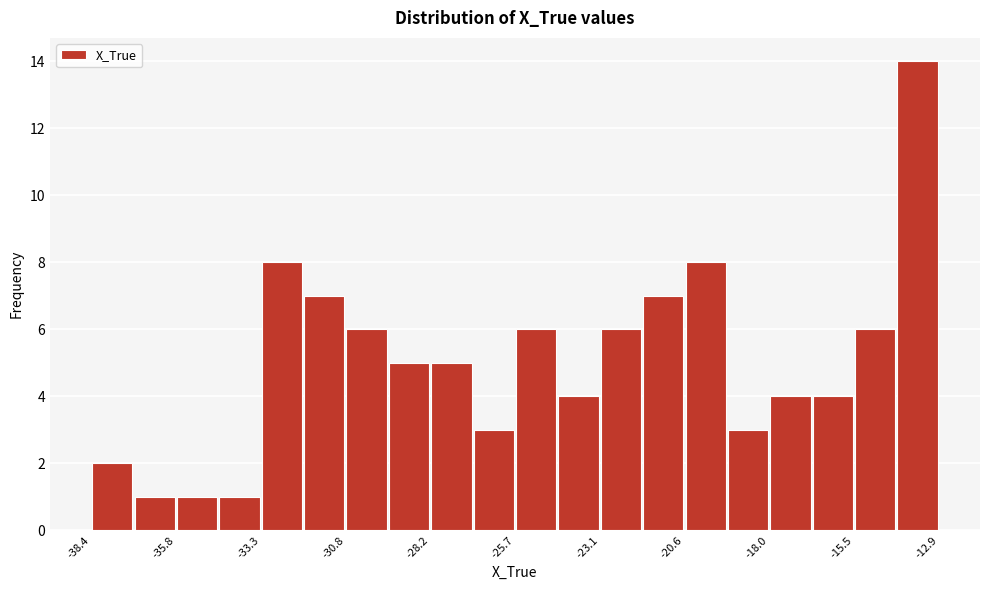

Read against the x-axis, roughly where is the centre of the tallest bar?

-13.5